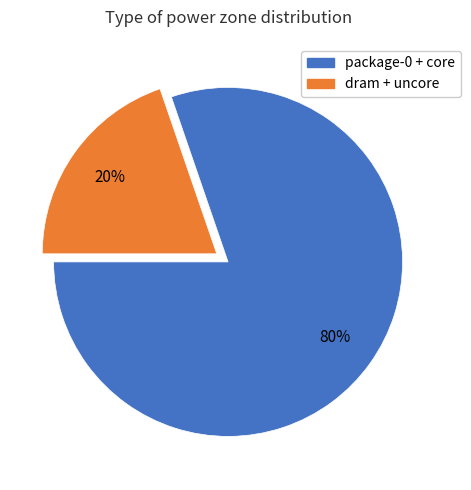

Is there any slice that represents more than half of the pie?

Yes